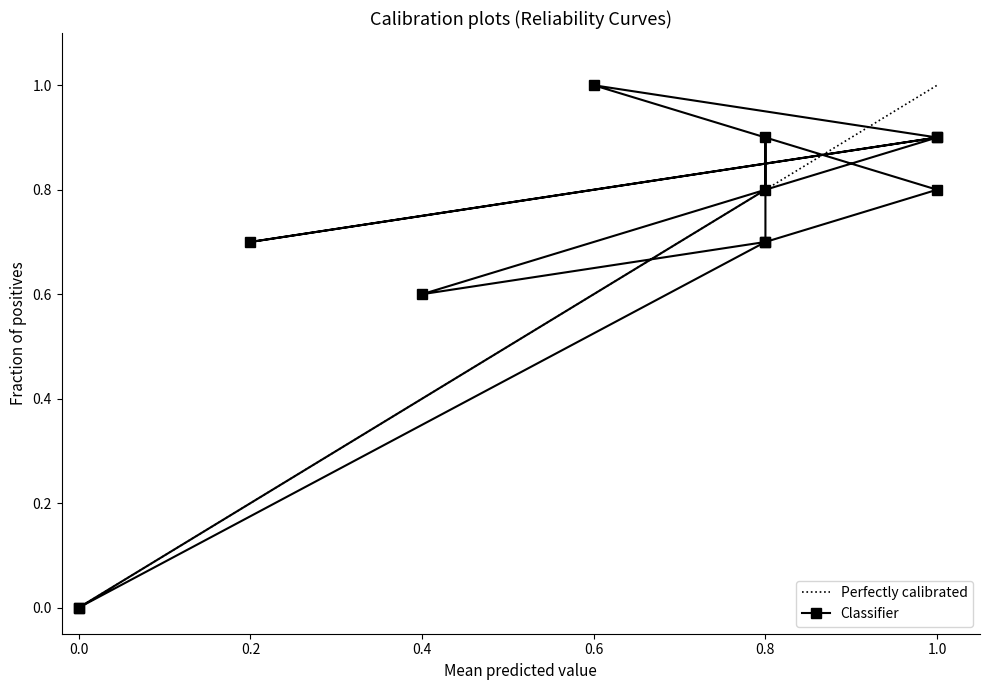

What is the change in value from 1.0 to 0.0?

-0.8